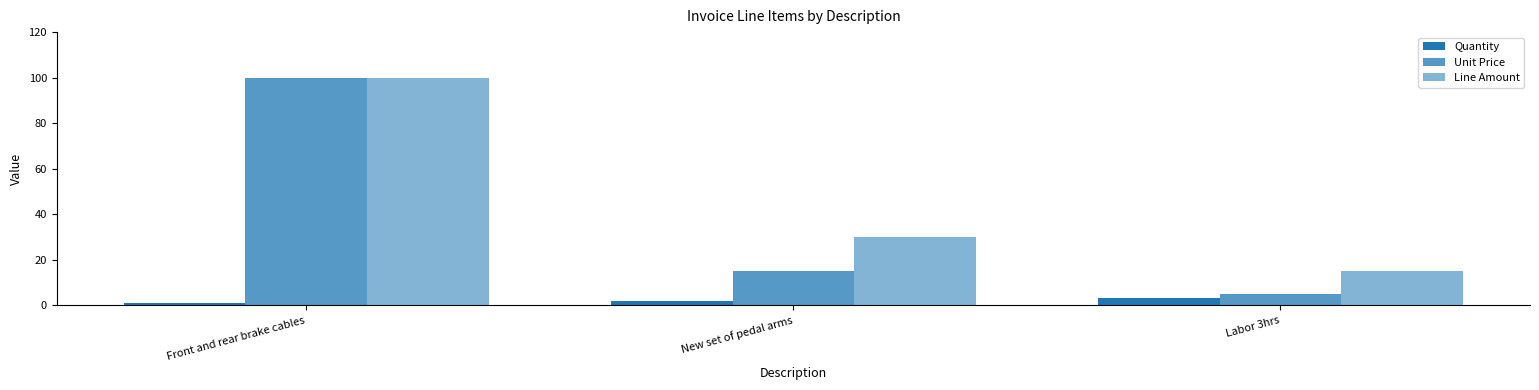

Which has a higher value, New set of pedal arms or Labor 3hrs?

Labor 3hrs